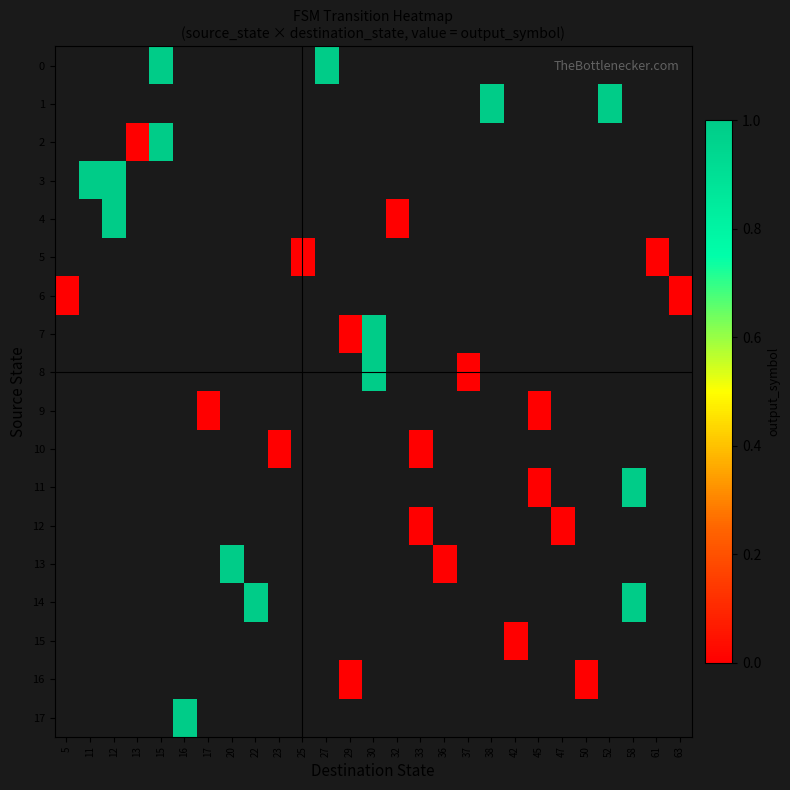

Count the number of data series in this chart.

18